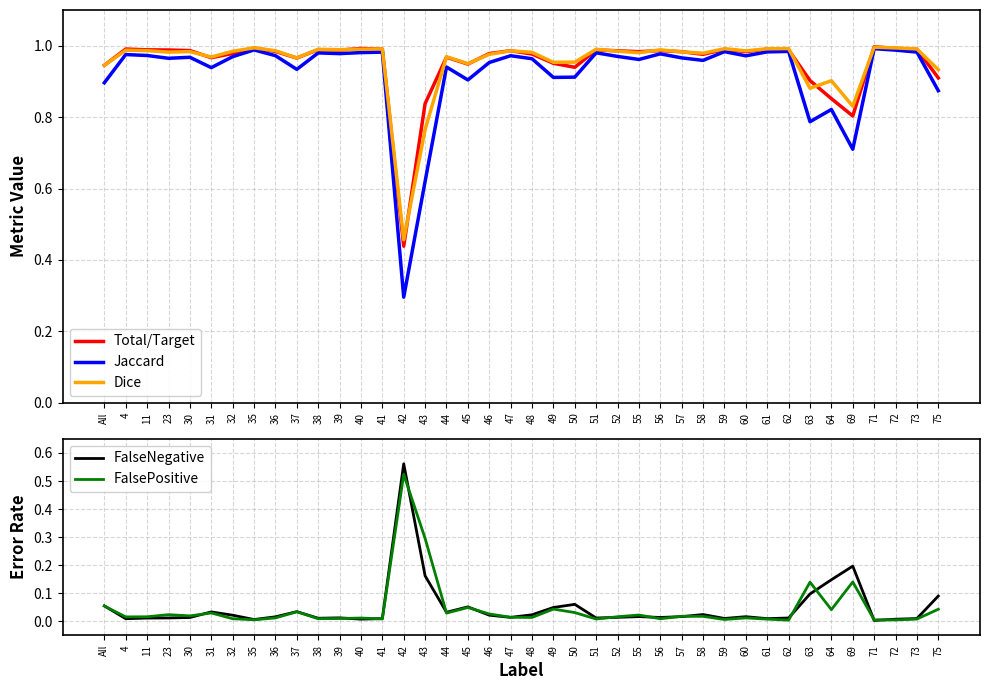

Rank the series by their maximum value, from lowest to highest.

FalsePositive, FalseNegative, Jaccard, Dice, Total/Target